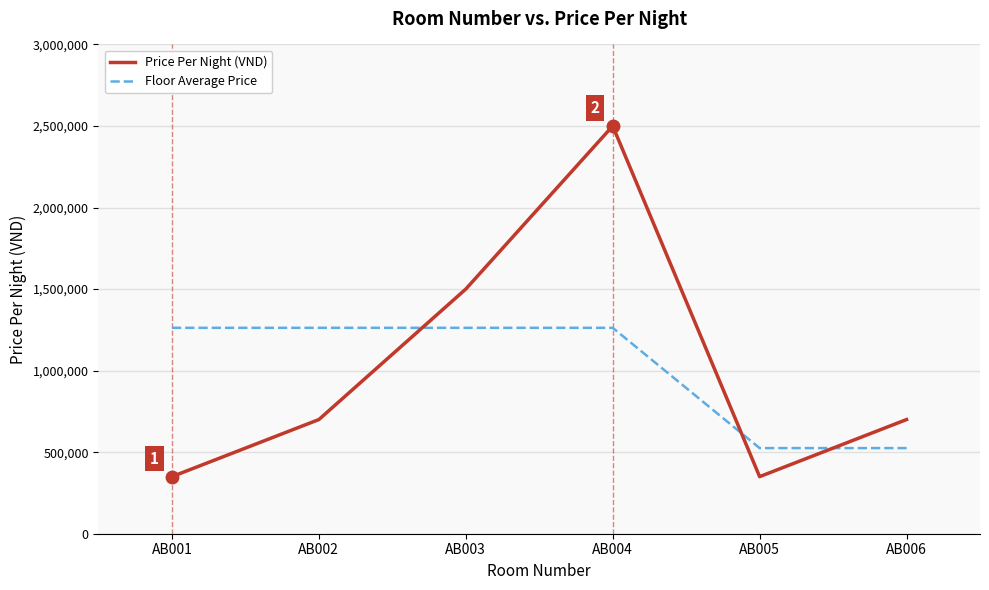

How many intersections are there between Price Per Night (VND) and Floor Average Price?

3